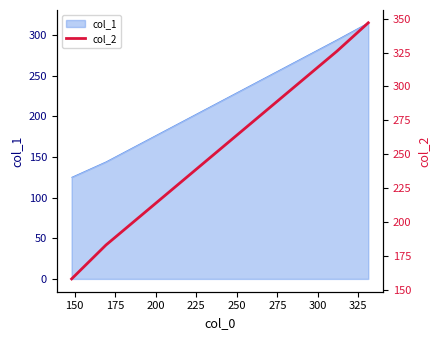

What is the maximum value for col_1?

315